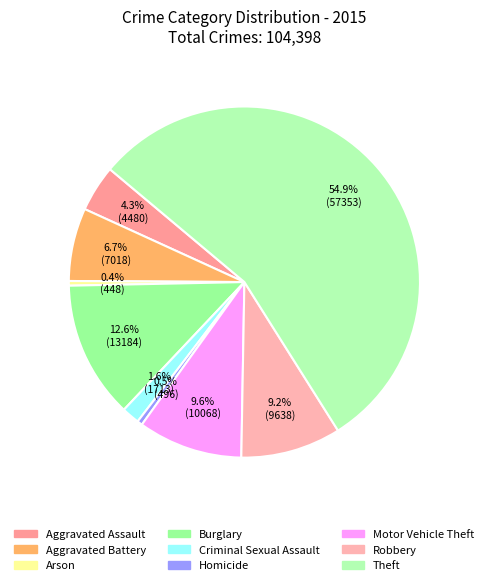

How much of the chart is everything except Criminal Sexual Assault?

98.4%